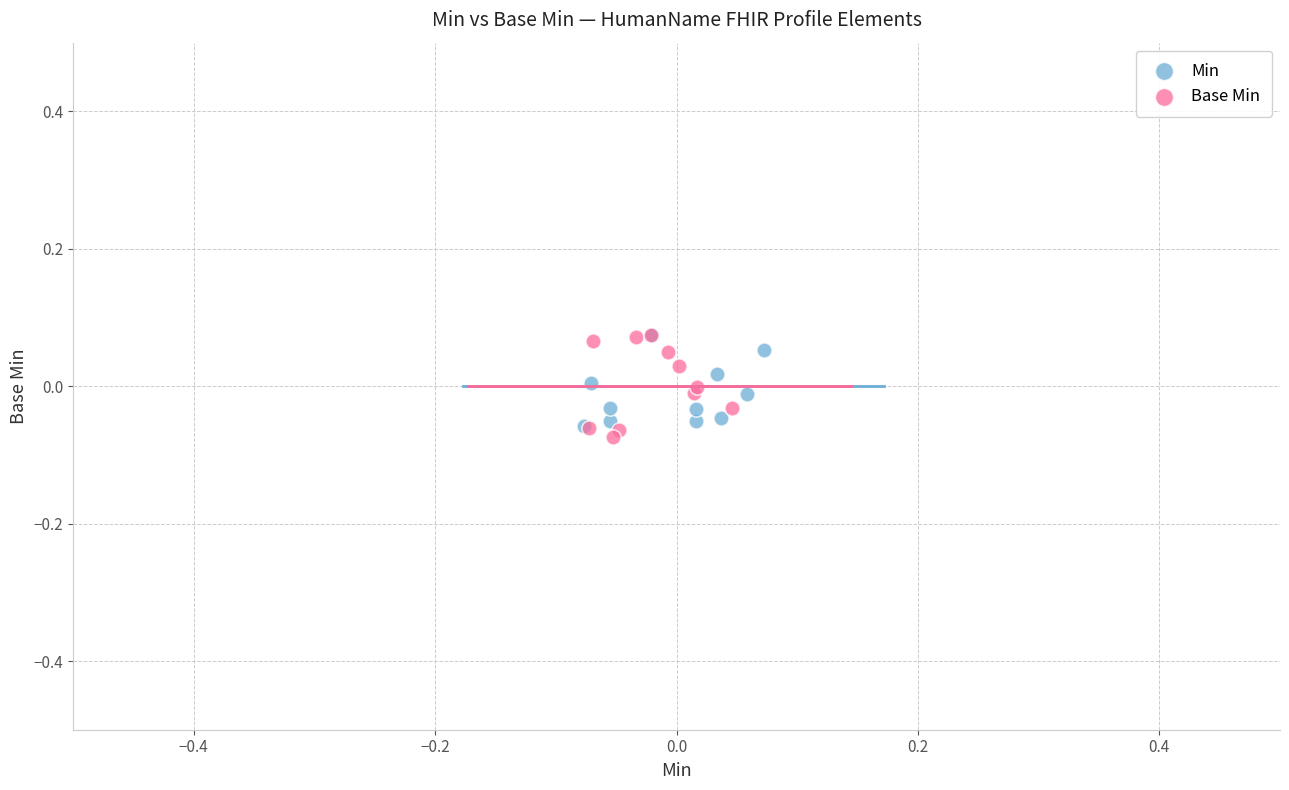

Which series has the widest spread of Y values?

Base Min